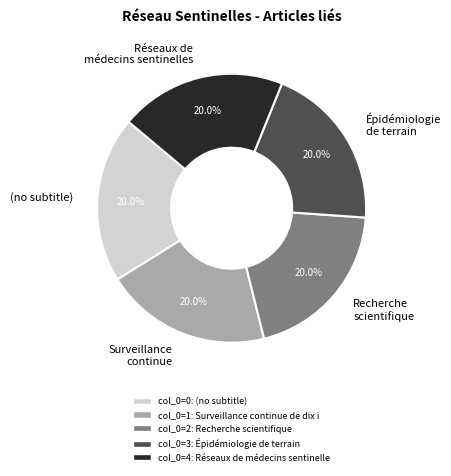

How many segments does this pie chart have?

5